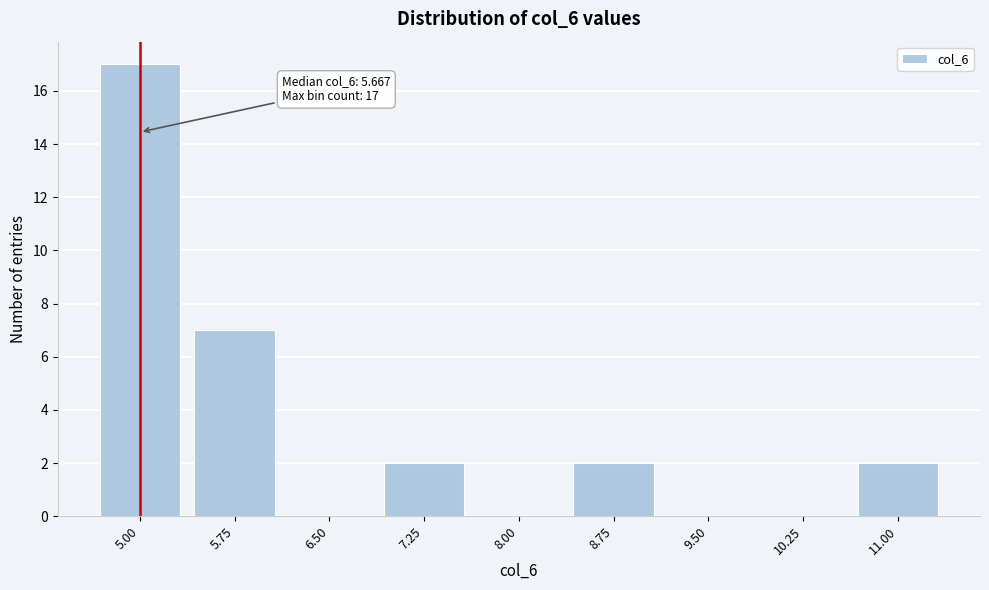

Reading left to right, extract all data points from this chart.

5.00=17	5.75=7	6.50=0	7.25=2	8.00=0	8.75=2	9.50=0	10.25=0	11.00=2